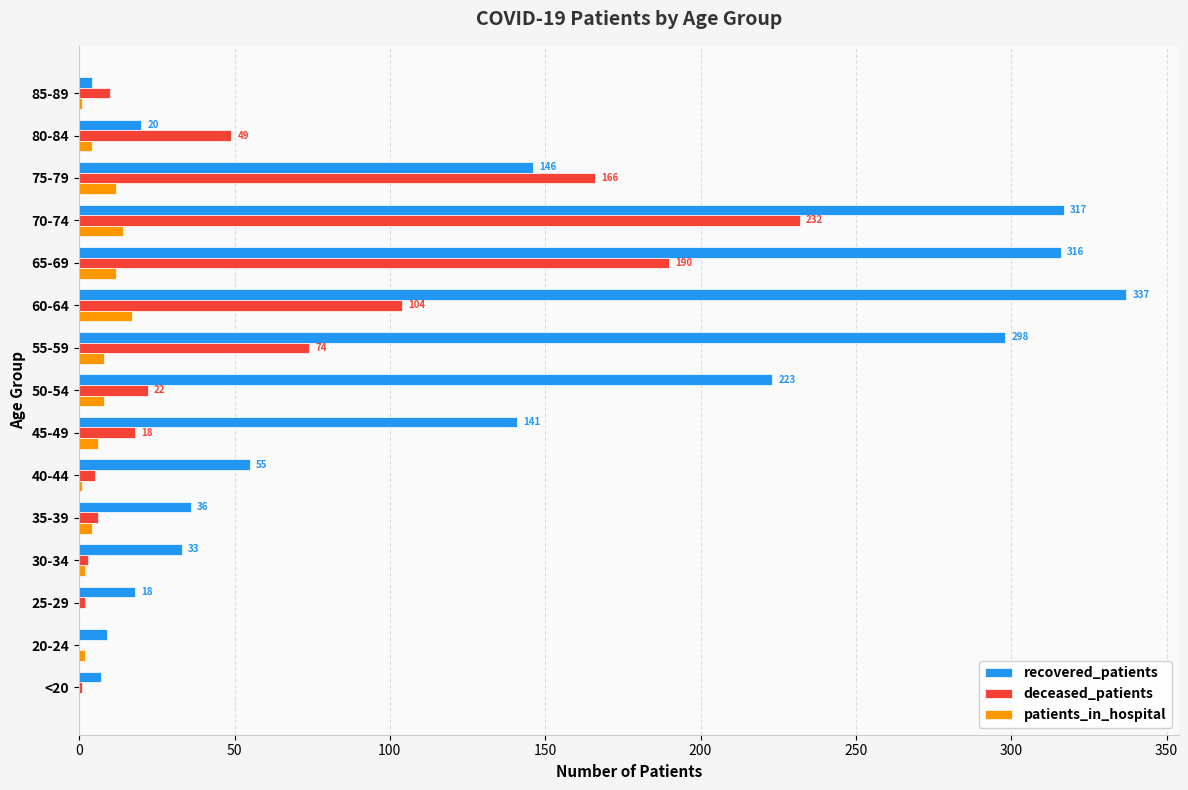

Is the value of patients_in_hospital at 75-79 greater than the value of deceased_patients at 75-79?

No